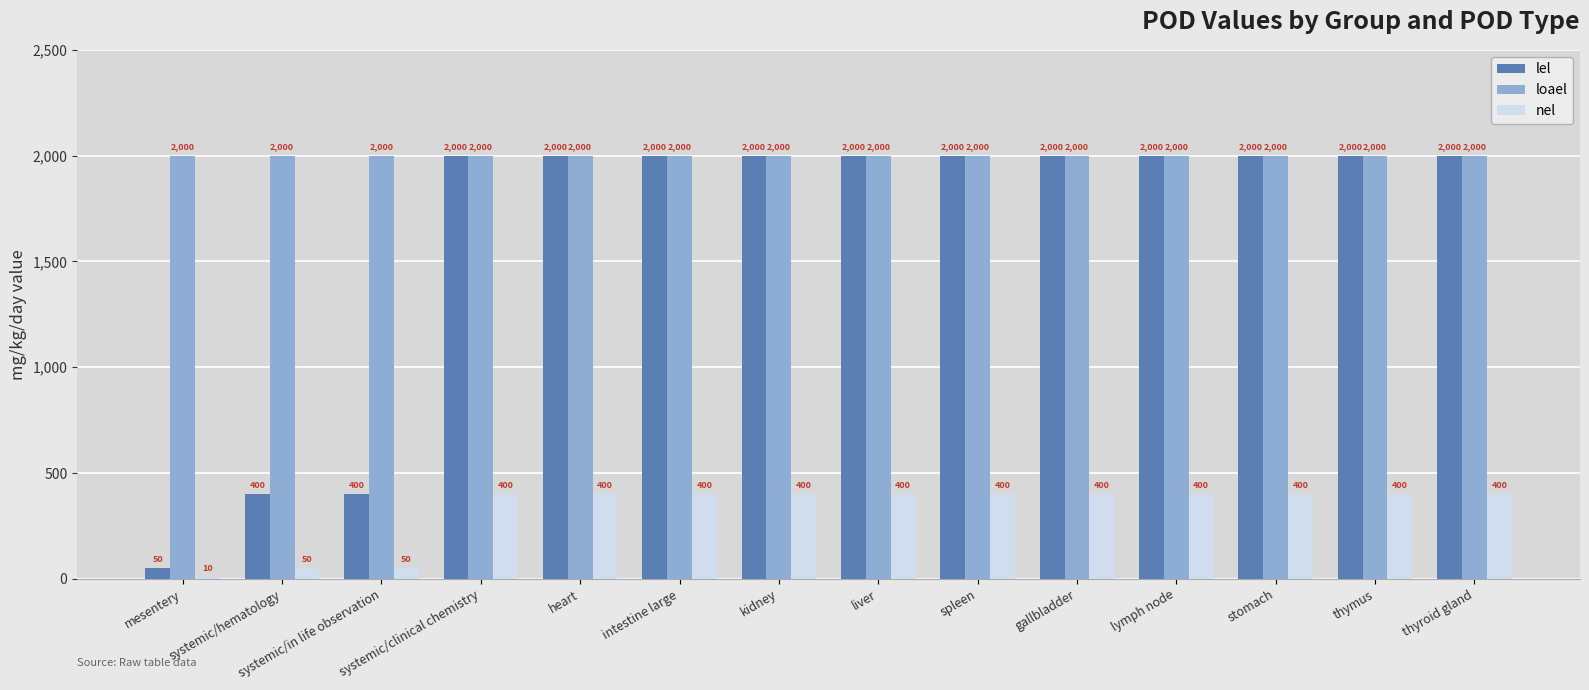

What is the lowest value of the loael series?

2000